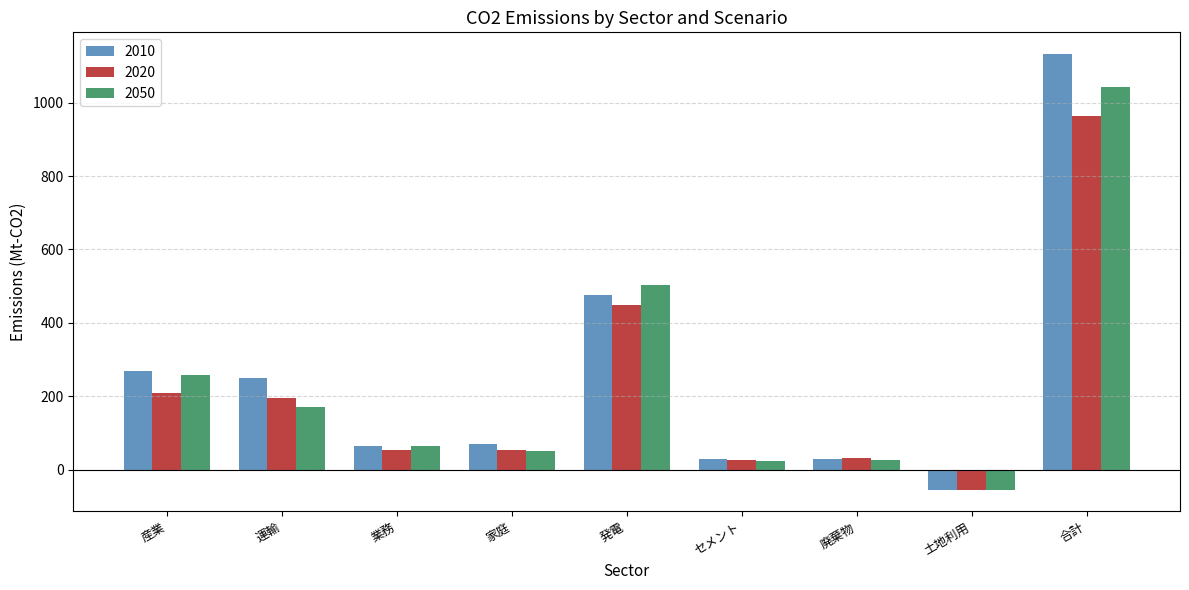

What is the maximum value shown in the chart?

1132.1